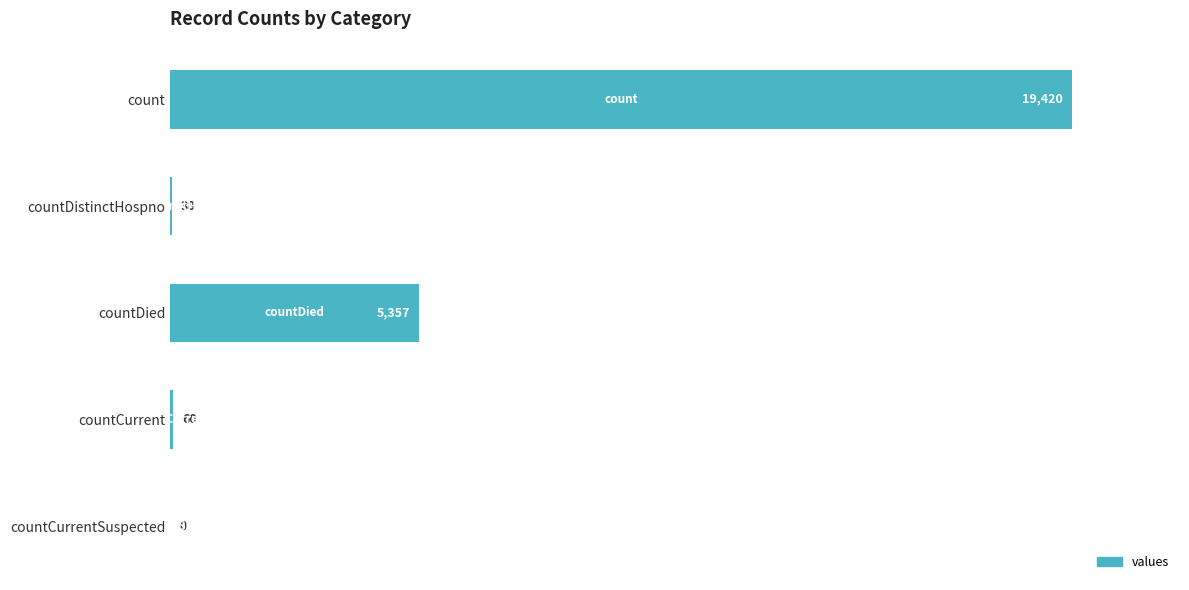

Reading top to bottom, what are all the values shown in this chart?

count=19420	countDistinctHospno=38	countDied=5357	countCurrent=60	countCurrentSuspected=0